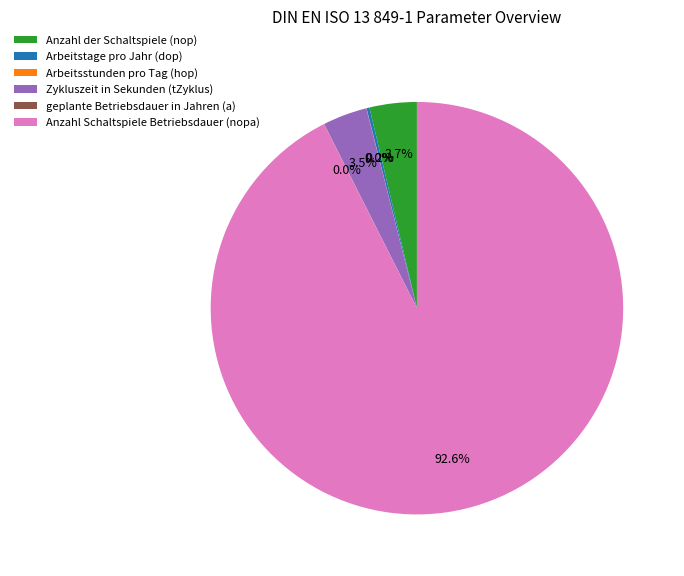

Which slice represents more than half of the pie?

Anzahl Schaltspiele Betriebsdauer (nopa)